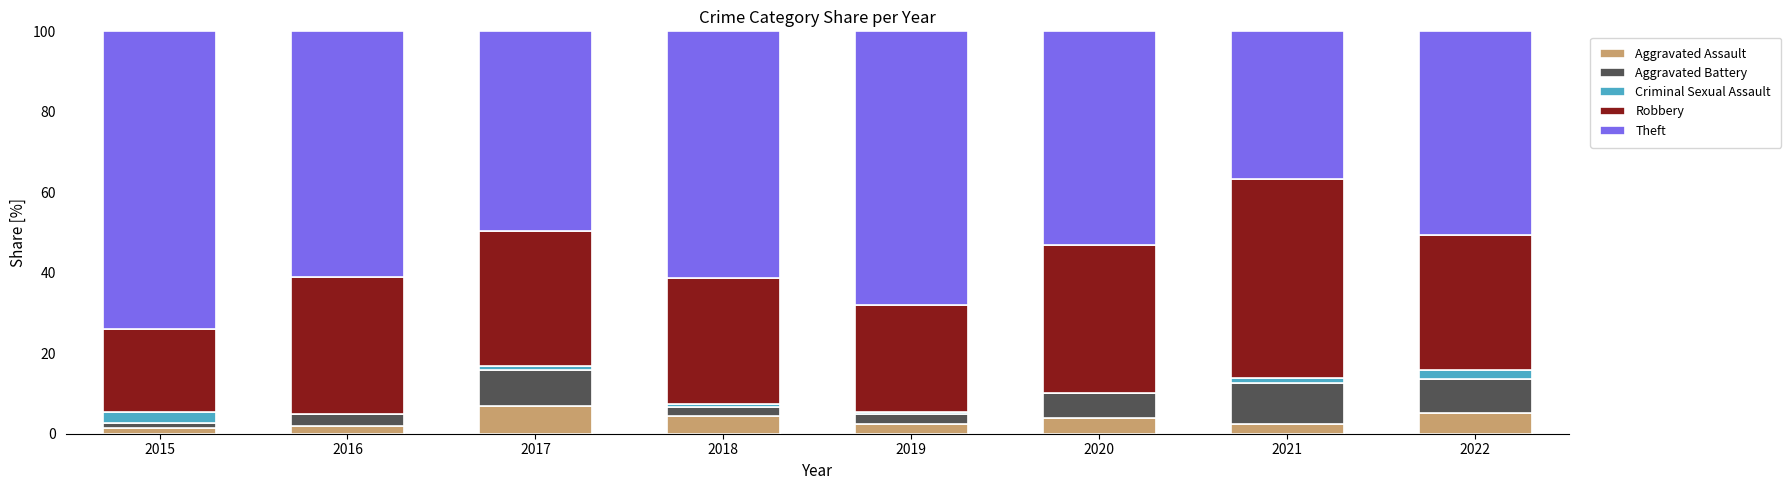

What is the maximum value for Aggravated Assault?

6.9